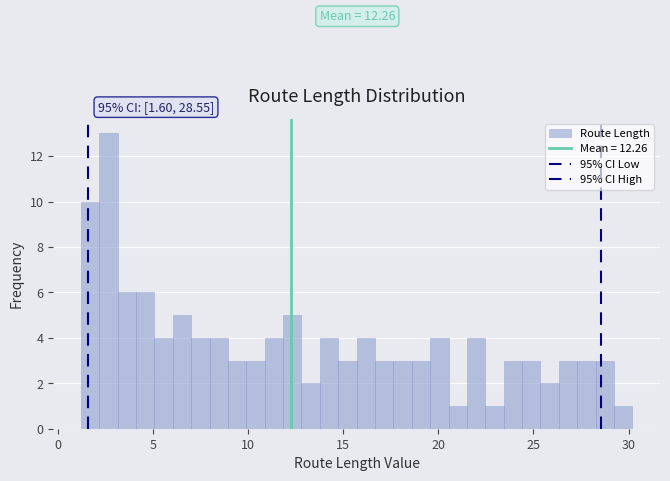

Read against the x-axis, roughly where is the centre of the tallest bar?

2.5